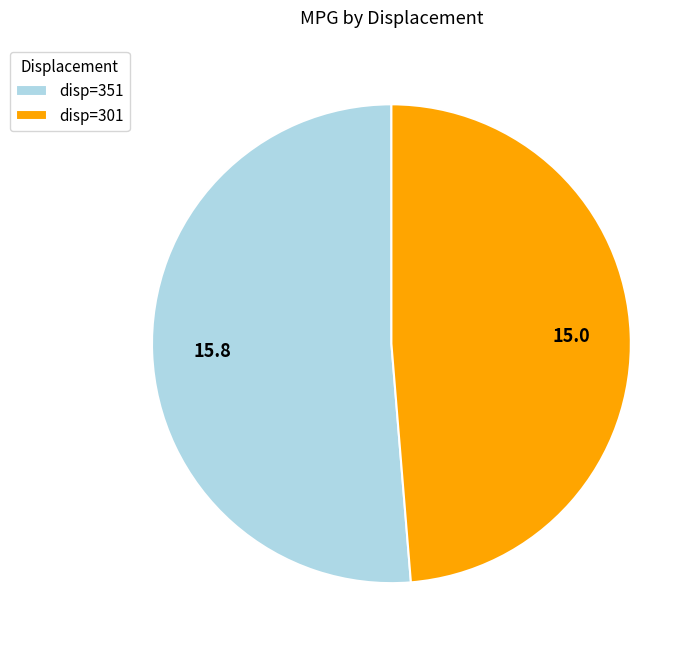

Combined, do disp=301 and disp=351 account for over 50%?

Yes